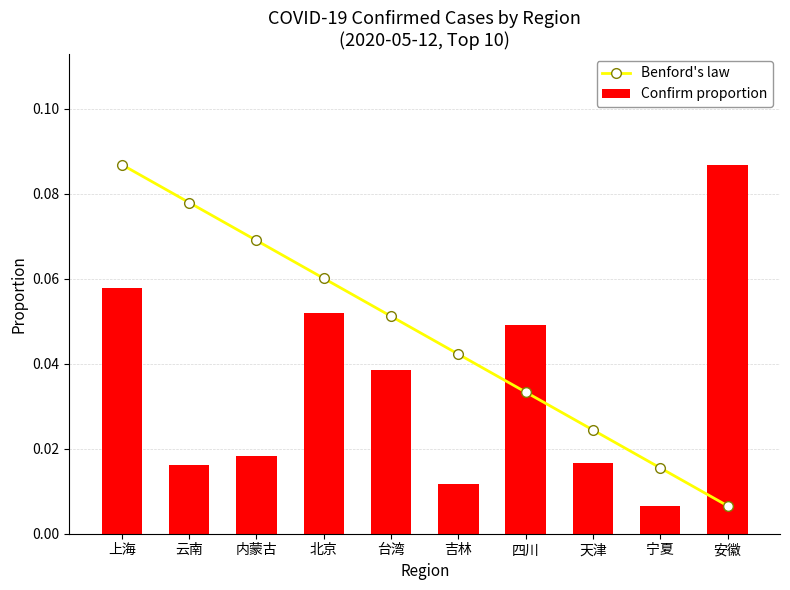

Rank the series by their average value, from highest to lowest.

Benford's law, Confirm proportion